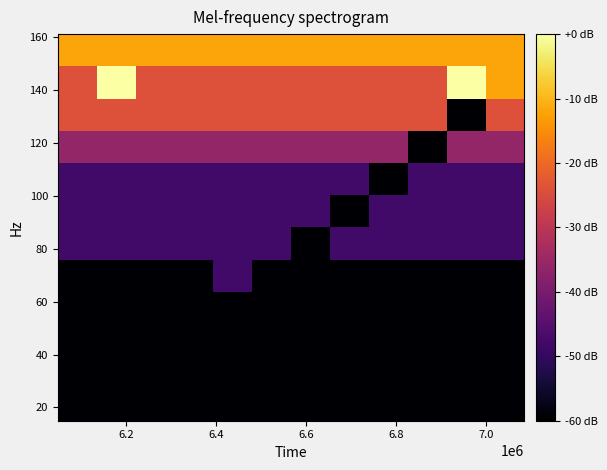

How many data points does each series have?

12